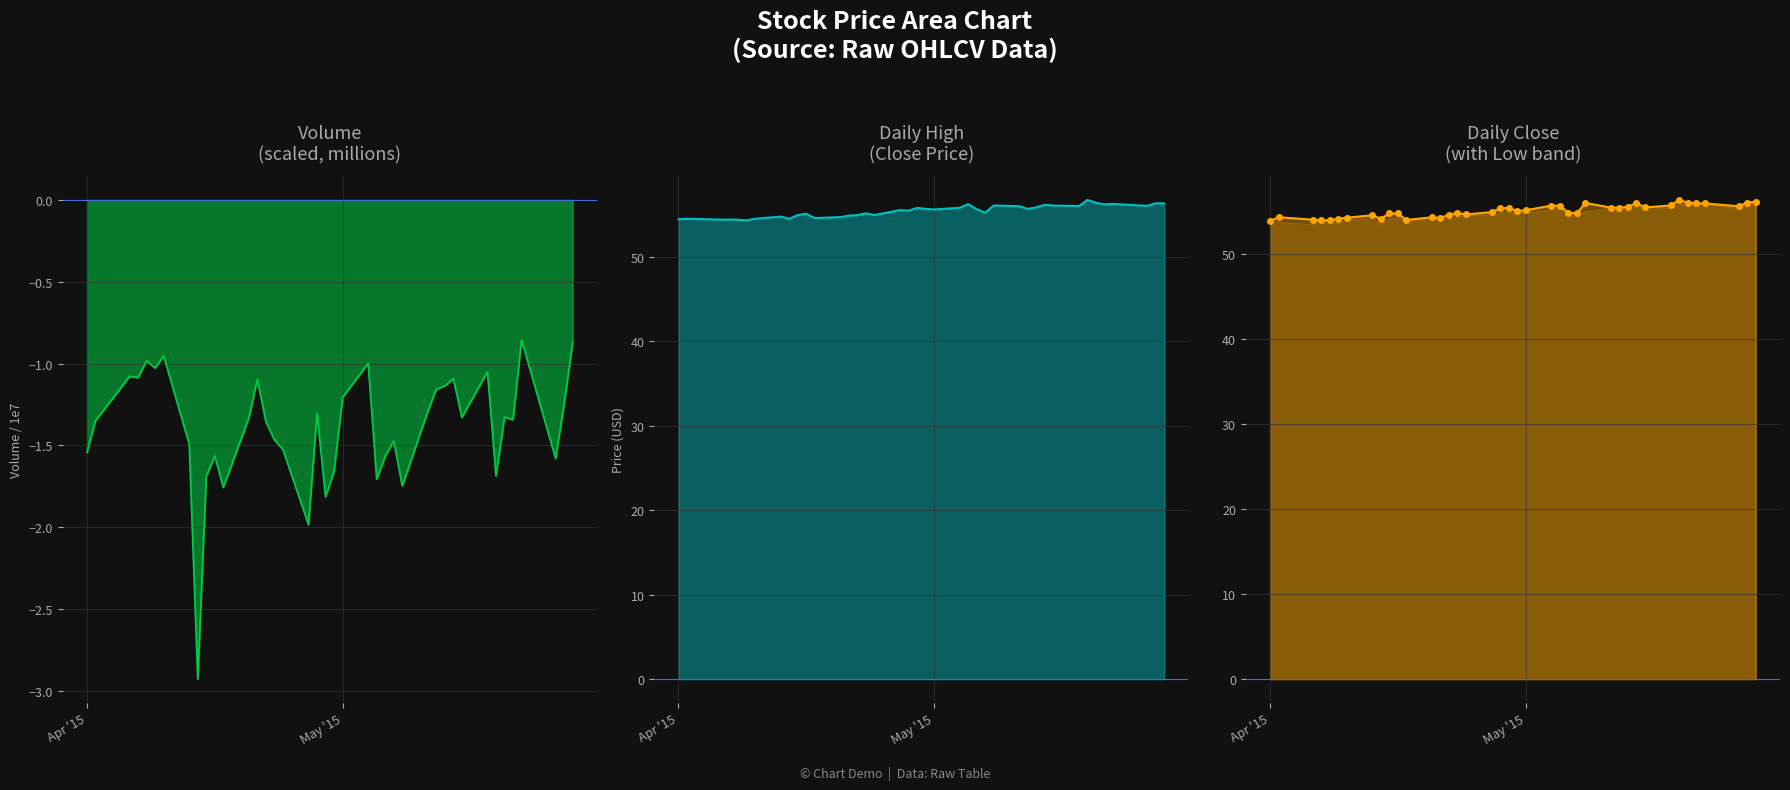

How many lines are shown in the chart?

3